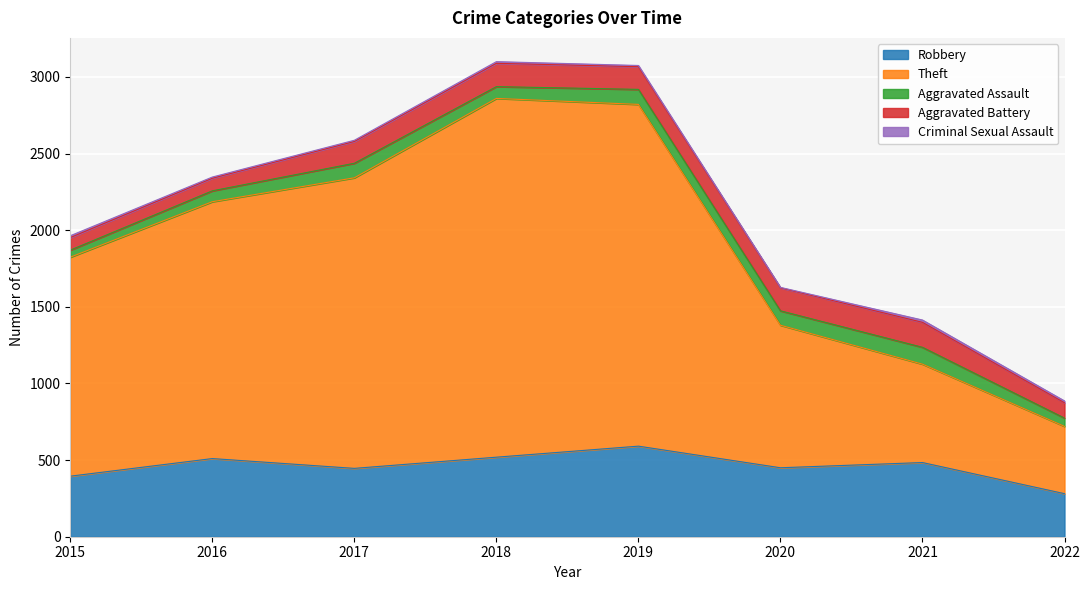

What are all the series names shown in the legend?

Robbery, Theft, Aggravated Assault, Aggravated Battery, Criminal Sexual Assault